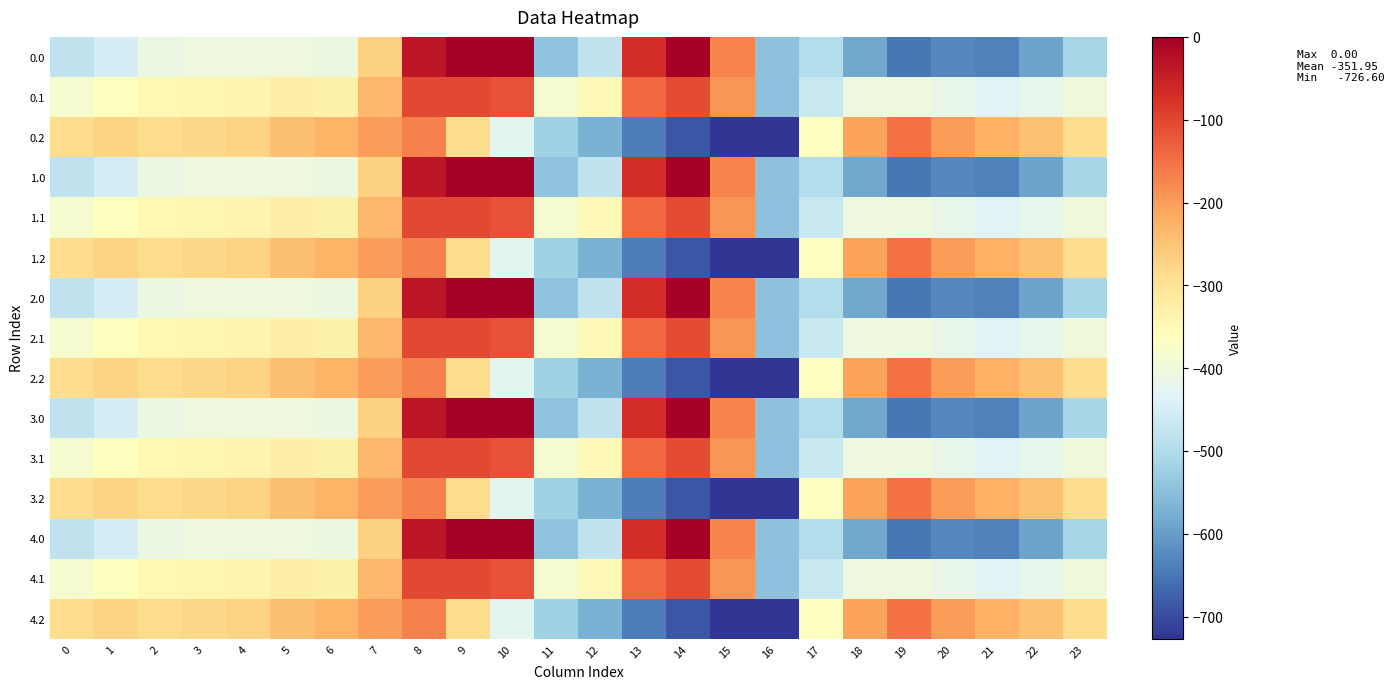

Reading left to right, list all the values displayed in this chart.

0.0: 0=-482.0	1=-449.5	2=-410.3	3=-404.4	4=-404.9	5=-403.8	6=-408.0	7=-270.7	8=-35.0	9=0.0	10=0.0	11=-544.3	12=-477.2	13=-70.2	14=-0.3	15=-172.8	16=-545.4	17=-494.8	18=-586.7	19=-649.2	20=-629.9	21=-638.4	22=-592.3	23=-511.3
0.1: 0=-384.6	1=-361.1	2=-347.9	3=-342.7	4=-339.6	5=-325.7	6=-332.2	7=-234.9	8=-102.3	9=-104.8	10=-114.0	11=-384.7	12=-350.8	13=-141.2	14=-105.5	15=-190.4	16=-547.3	17=-466.6	18=-405.4	19=-400.2	20=-414.5	21=-432.4	22=-419.9	23=-399.4
0.2: 0=-287.1	1=-272.7	2=-285.5	3=-281.0	4=-274.4	5=-245.0	6=-228.8	7=-199.0	8=-169.5	9=-288.5	10=-423.5	11=-520.6	12=-571.2	13=-640.4	14=-687.4	15=-725.8	16=-726.6	17=-362.4	18=-210.0	19=-151.0	20=-199.2	21=-226.4	22=-247.4	23=-287.5
1.0: 0=-482.0	1=-449.5	2=-410.3	3=-404.4	4=-404.9	5=-403.8	6=-408.0	7=-270.7	8=-35.0	9=0.0	10=0.0	11=-544.3	12=-477.2	13=-70.2	14=-0.3	15=-172.8	16=-545.4	17=-494.8	18=-586.7	19=-649.2	20=-629.9	21=-638.4	22=-592.3	23=-511.3
1.1: 0=-384.6	1=-361.1	2=-347.9	3=-342.7	4=-339.6	5=-325.7	6=-332.2	7=-234.9	8=-102.3	9=-104.8	10=-114.0	11=-384.7	12=-350.8	13=-141.2	14=-105.5	15=-190.4	16=-547.3	17=-466.6	18=-405.4	19=-400.2	20=-414.5	21=-432.4	22=-419.9	23=-399.4
1.2: 0=-287.1	1=-272.7	2=-285.5	3=-281.0	4=-274.4	5=-245.0	6=-228.8	7=-199.0	8=-169.5	9=-288.5	10=-423.5	11=-520.6	12=-571.2	13=-640.4	14=-687.4	15=-725.8	16=-726.6	17=-362.4	18=-210.0	19=-151.0	20=-199.2	21=-226.4	22=-247.4	23=-287.5
2.0: 0=-482.0	1=-449.5	2=-410.3	3=-404.4	4=-404.9	5=-403.8	6=-408.0	7=-270.7	8=-35.0	9=0.0	10=0.0	11=-544.3	12=-477.2	13=-70.2	14=-0.3	15=-172.8	16=-545.4	17=-494.8	18=-586.7	19=-649.2	20=-629.9	21=-638.4	22=-592.3	23=-511.3
2.1: 0=-384.6	1=-361.1	2=-347.9	3=-342.7	4=-339.6	5=-325.7	6=-332.2	7=-234.9	8=-102.3	9=-104.8	10=-114.0	11=-384.7	12=-350.8	13=-141.2	14=-105.5	15=-190.4	16=-547.3	17=-466.6	18=-405.4	19=-400.2	20=-414.5	21=-432.4	22=-419.9	23=-399.4
2.2: 0=-287.1	1=-272.7	2=-285.5	3=-281.0	4=-274.4	5=-245.0	6=-228.8	7=-199.0	8=-169.5	9=-288.5	10=-423.5	11=-520.6	12=-571.2	13=-640.4	14=-687.4	15=-725.8	16=-726.6	17=-362.4	18=-210.0	19=-151.0	20=-199.2	21=-226.4	22=-247.4	23=-287.5
3.0: 0=-482.0	1=-449.5	2=-410.3	3=-404.4	4=-404.9	5=-403.8	6=-408.0	7=-270.7	8=-35.0	9=0.0	10=0.0	11=-544.3	12=-477.2	13=-70.2	14=-0.3	15=-172.8	16=-545.4	17=-494.8	18=-586.7	19=-649.2	20=-629.9	21=-638.4	22=-592.3	23=-511.3
3.1: 0=-384.6	1=-361.1	2=-347.9	3=-342.7	4=-339.6	5=-325.7	6=-332.2	7=-234.9	8=-102.3	9=-104.8	10=-114.0	11=-384.7	12=-350.8	13=-141.2	14=-105.5	15=-190.4	16=-547.3	17=-466.6	18=-405.4	19=-400.2	20=-414.5	21=-432.4	22=-419.9	23=-399.4
3.2: 0=-287.1	1=-272.7	2=-285.5	3=-281.0	4=-274.4	5=-245.0	6=-228.8	7=-199.0	8=-169.5	9=-288.5	10=-423.5	11=-520.6	12=-571.2	13=-640.4	14=-687.4	15=-725.8	16=-726.6	17=-362.4	18=-210.0	19=-151.0	20=-199.2	21=-226.4	22=-247.4	23=-287.5
4.0: 0=-482.0	1=-449.5	2=-410.3	3=-404.4	4=-404.9	5=-403.8	6=-408.0	7=-270.7	8=-35.0	9=0.0	10=0.0	11=-544.3	12=-477.2	13=-70.2	14=-0.3	15=-172.8	16=-545.4	17=-494.8	18=-586.7	19=-649.2	20=-629.9	21=-638.4	22=-592.3	23=-511.3
4.1: 0=-384.6	1=-361.1	2=-347.9	3=-342.7	4=-339.6	5=-325.7	6=-332.2	7=-234.9	8=-102.3	9=-104.8	10=-114.0	11=-384.7	12=-350.8	13=-141.2	14=-105.5	15=-190.4	16=-547.3	17=-466.6	18=-405.4	19=-400.2	20=-414.5	21=-432.4	22=-419.9	23=-399.4
4.2: 0=-287.1	1=-272.7	2=-285.5	3=-281.0	4=-274.4	5=-245.0	6=-228.8	7=-199.0	8=-169.5	9=-288.5	10=-423.5	11=-520.6	12=-571.2	13=-640.4	14=-687.4	15=-725.8	16=-726.6	17=-362.4	18=-210.0	19=-151.0	20=-199.2	21=-226.4	22=-247.4	23=-287.5